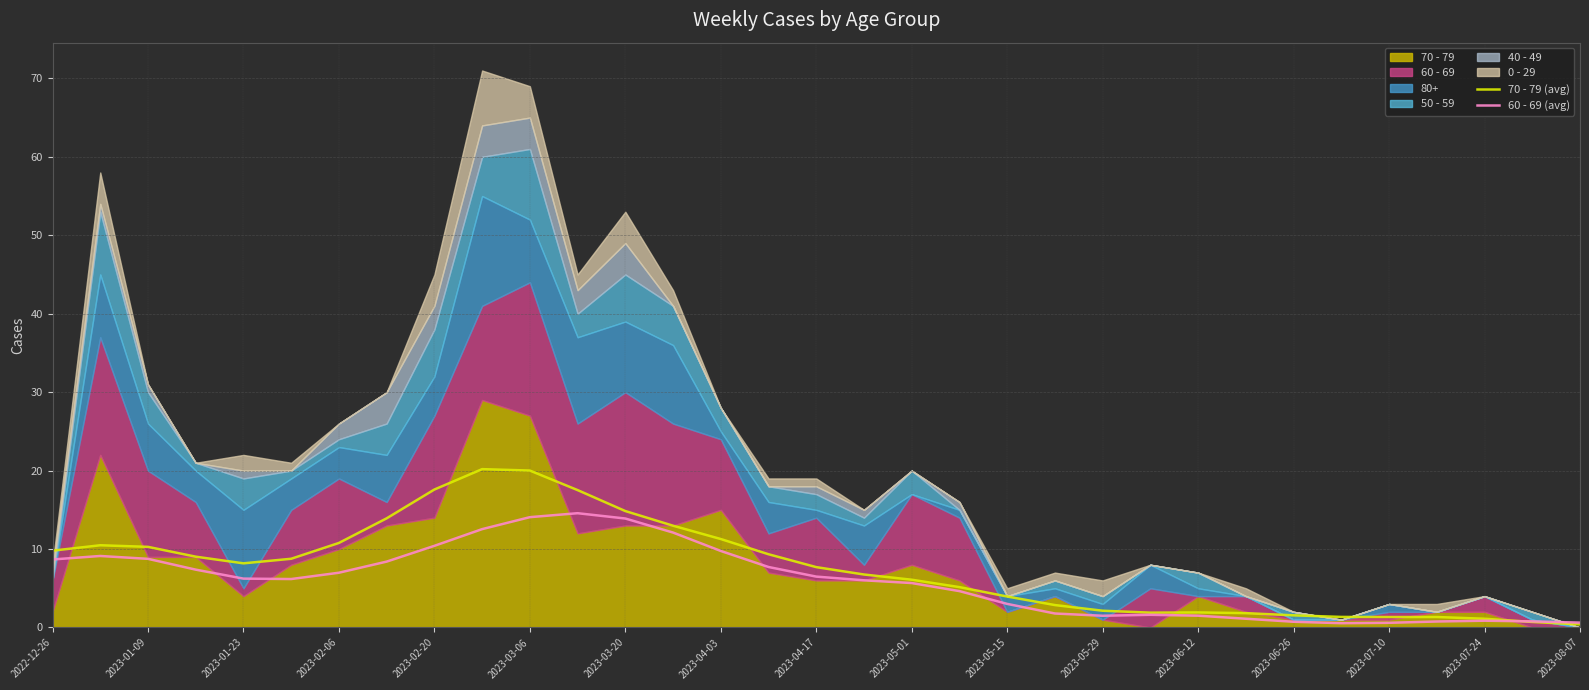

How many lines are shown in the chart?

2